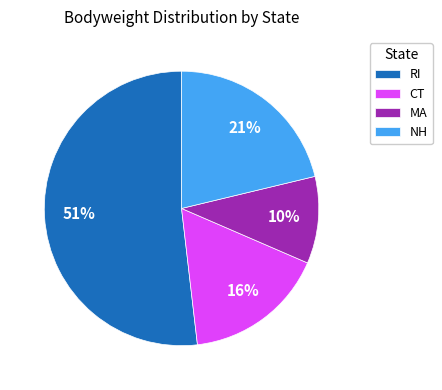

Between NH and RI, which is larger?

RI